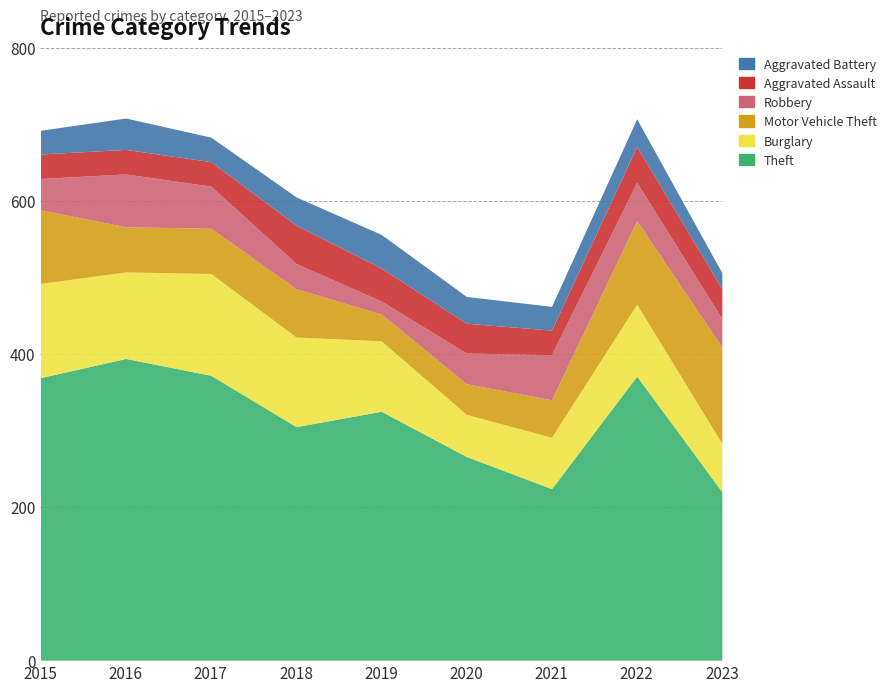

True or false: Theft and Motor Vehicle Theft intersect in this chart.

False